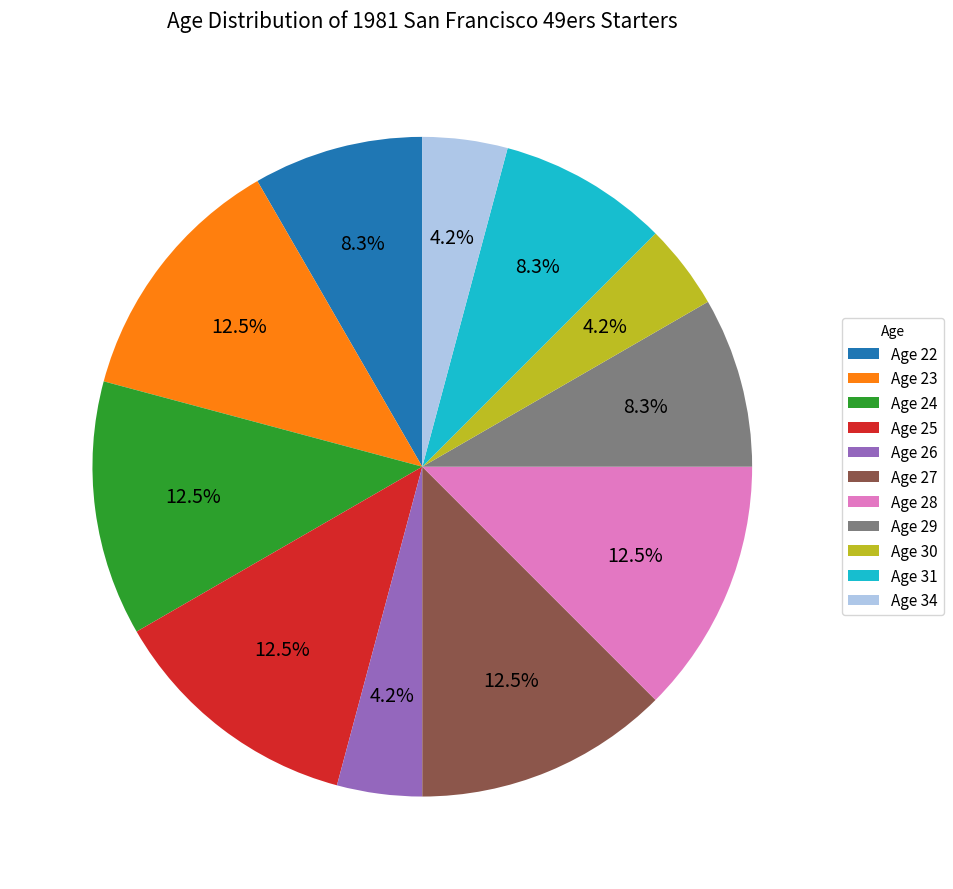

Does any single category account for the majority?

No